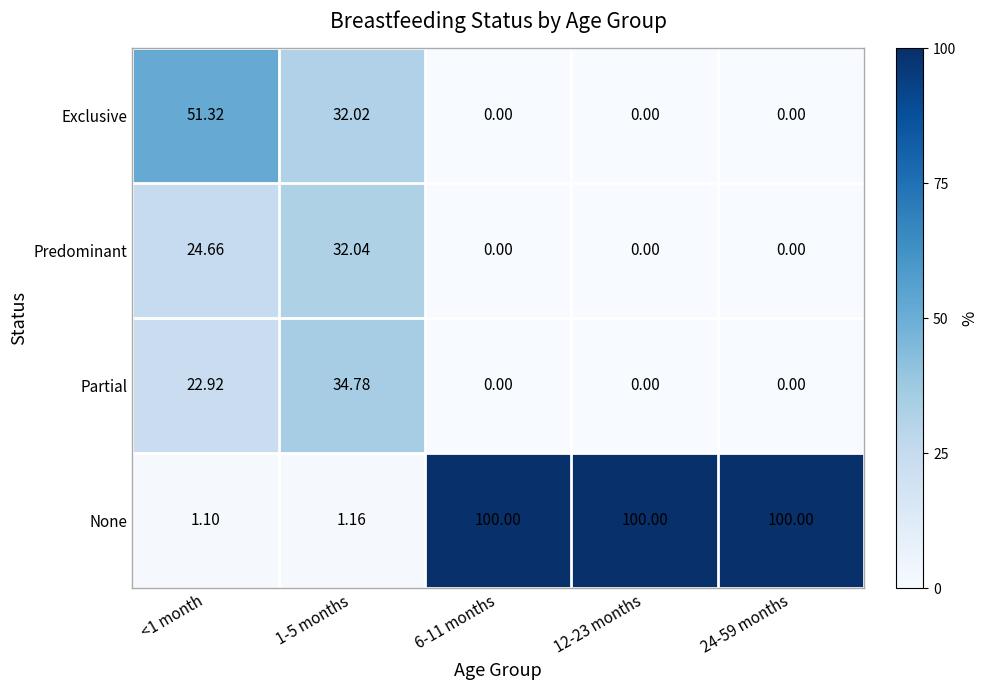

At 1-5 months, list the series in order from largest to smallest.

Partial, Predominant, Exclusive, None